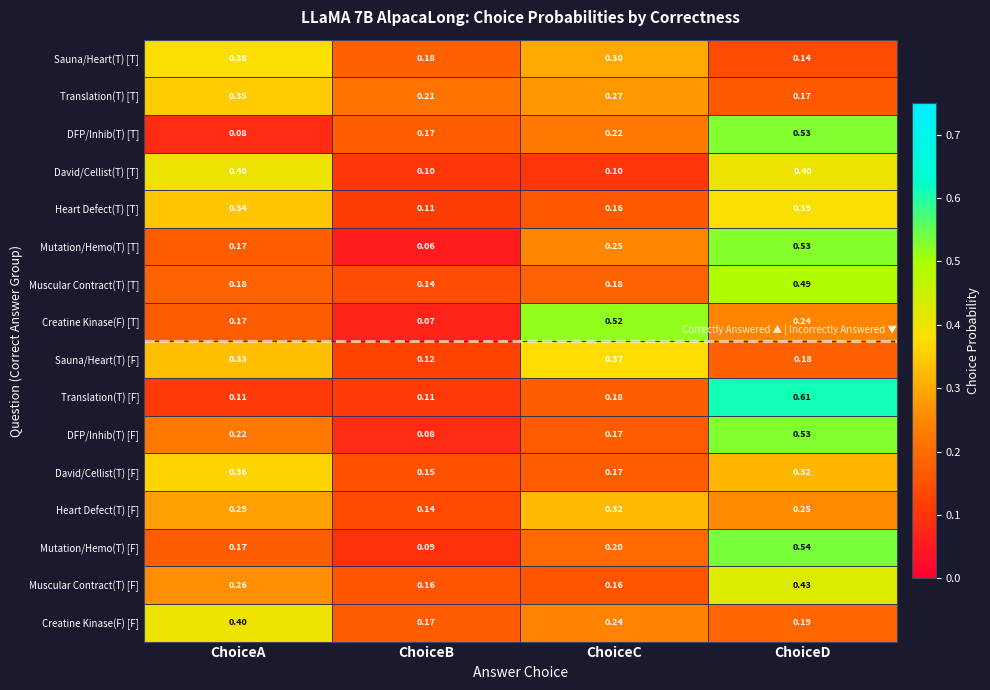

Which category has the lowest value in the Mutation/Hemo(T) [T] series?

ChoiceB